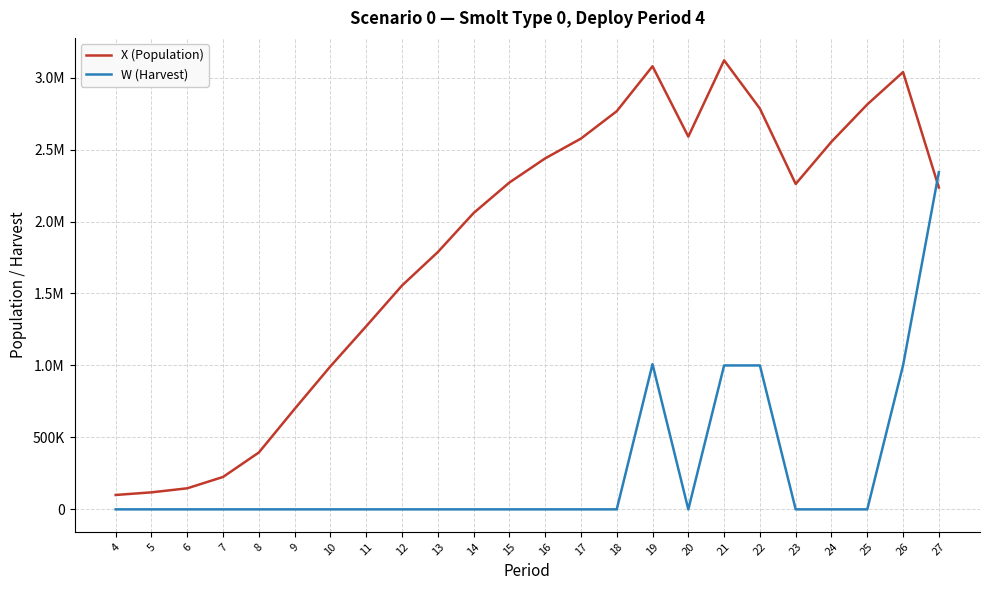

Does the chart have visible grid lines?

Yes